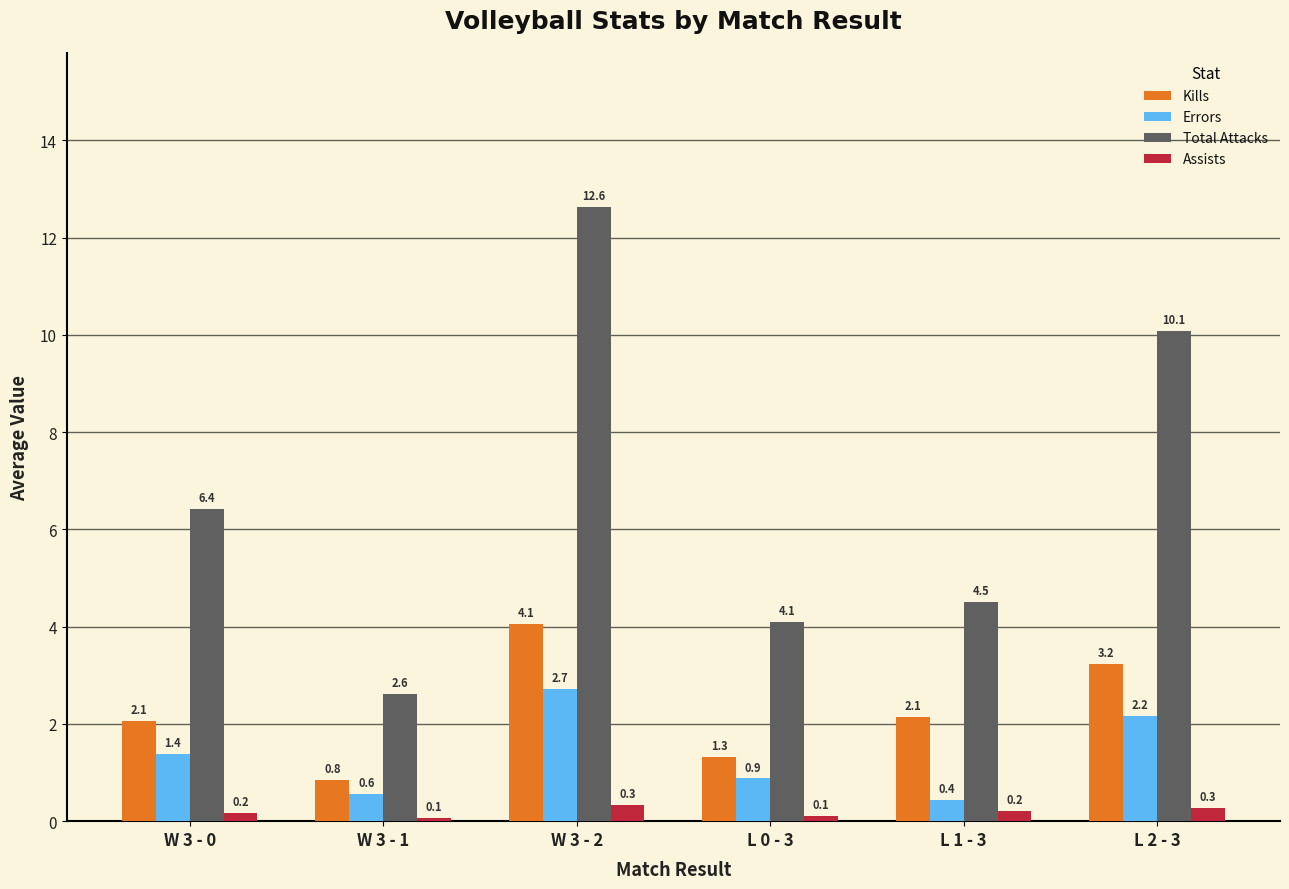

What is the sum of all Assists values?

1.2